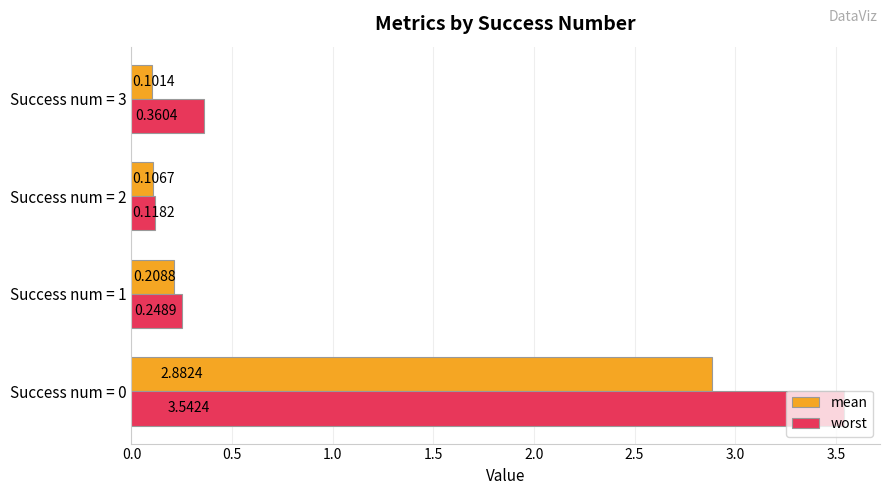

Rank the categories by mean value from highest to lowest.

Success num = 0, Success num = 1, Success num = 2, Success num = 3